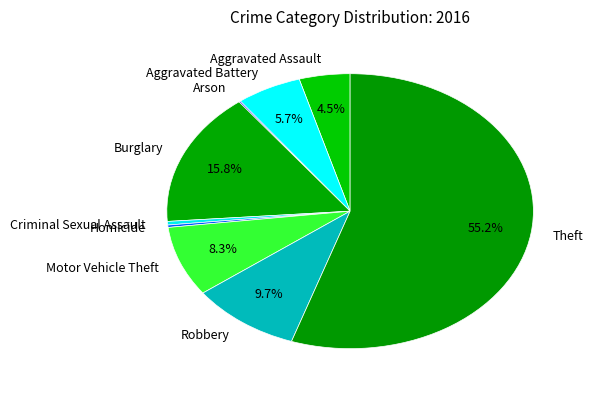

Is it true that Criminal Sexual Assault is 0% of the pie?

True